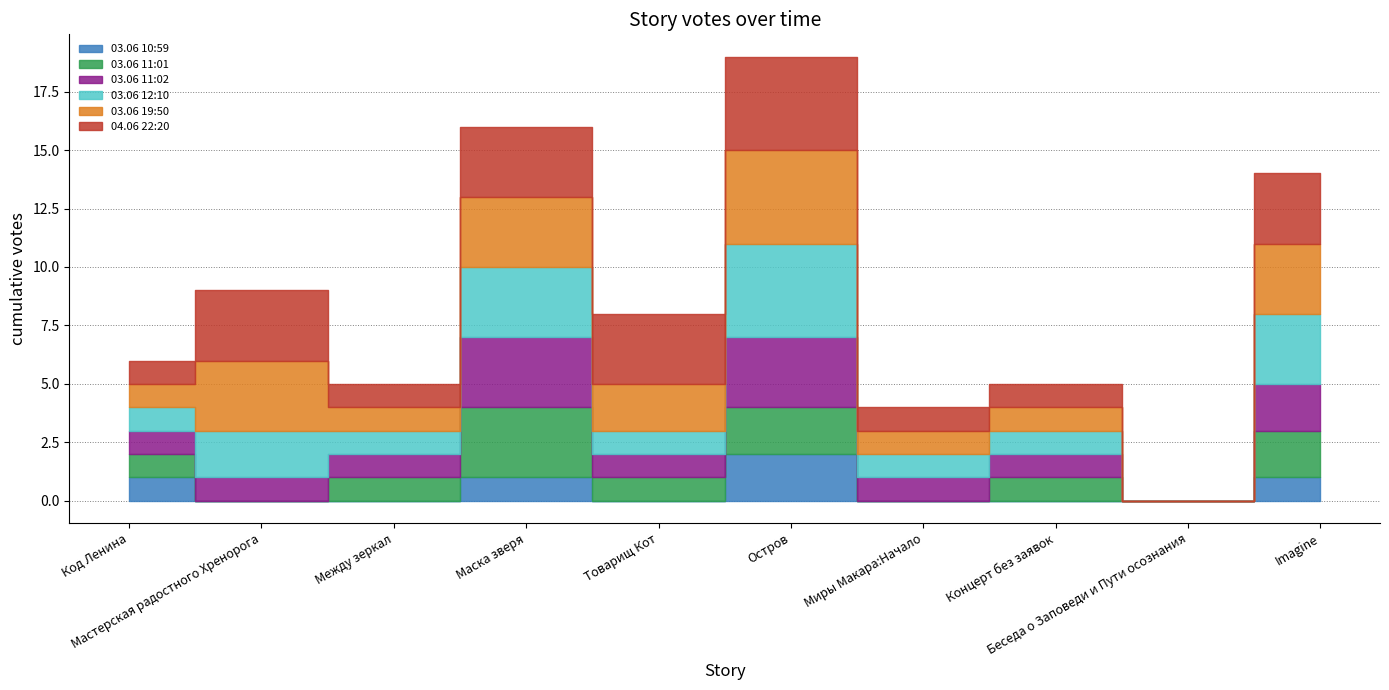

What is the label of the 2nd point from the left?

Мастерская радостного Хренорога